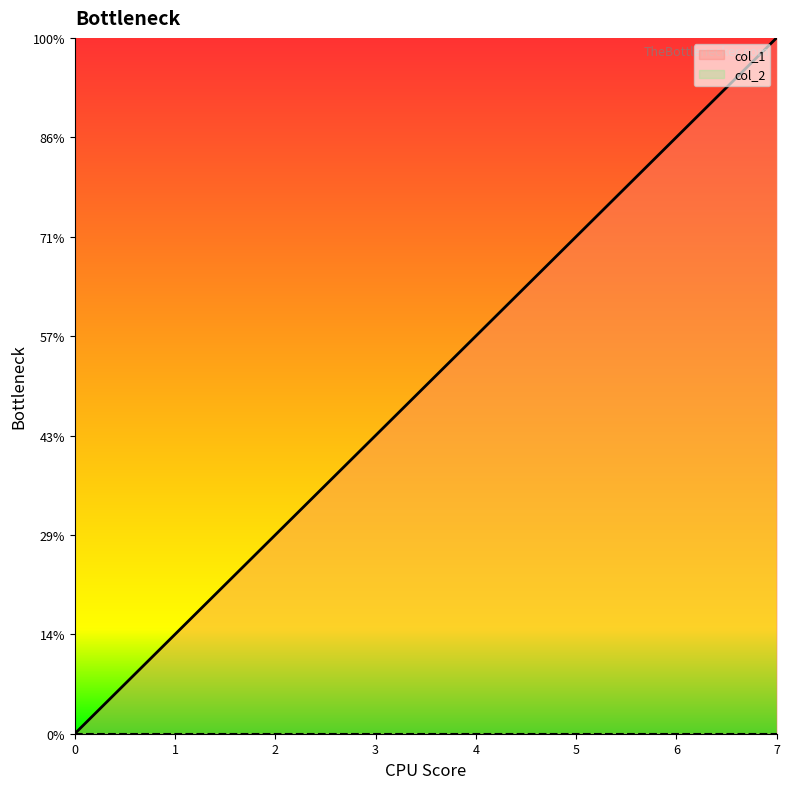

Approximately how many times larger is the value at 5 compared to 2?

2.5